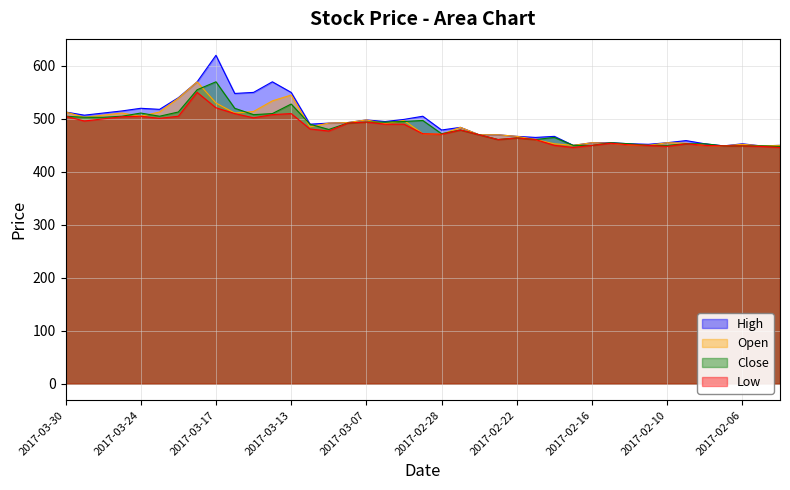

True or false: Low and High intersect in this chart.

False